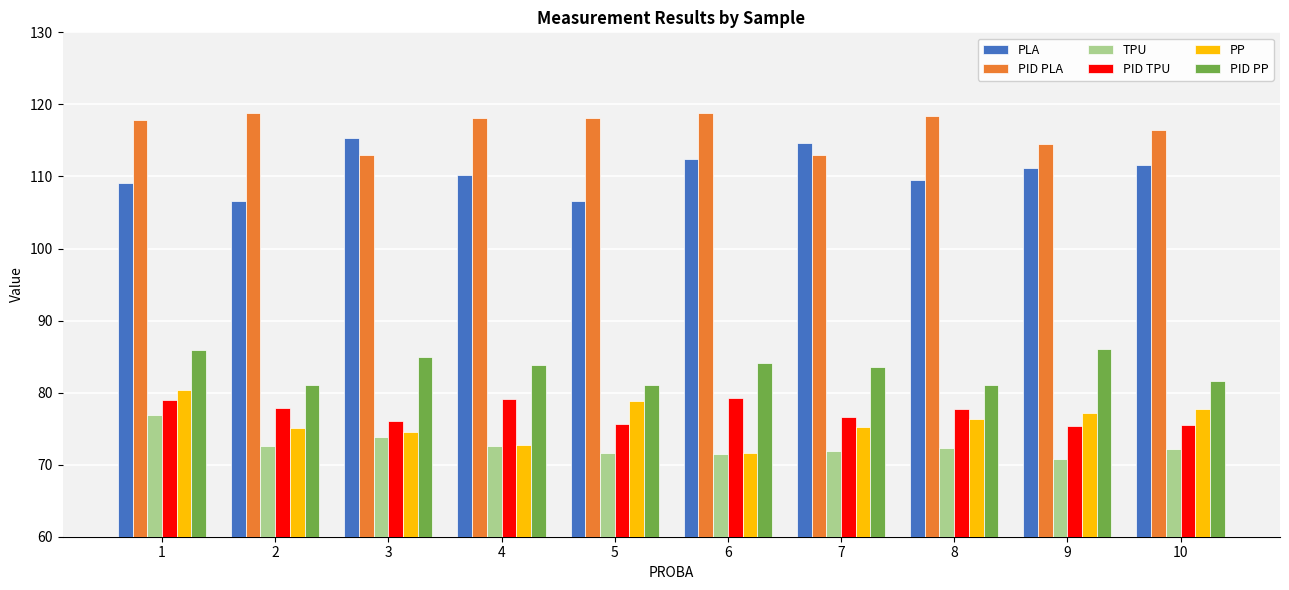

How many data points does each series have?

10